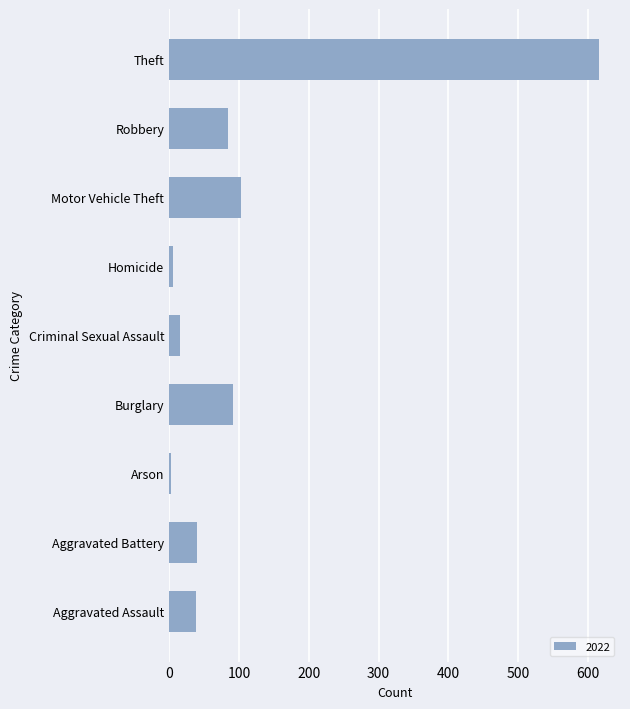

What is the average value?

111